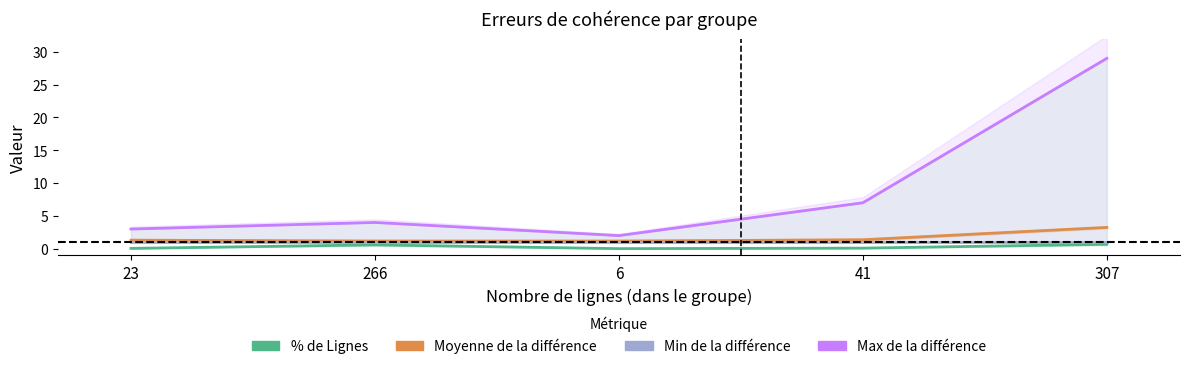

At which label is Moyenne de la différence closest to 2?

41